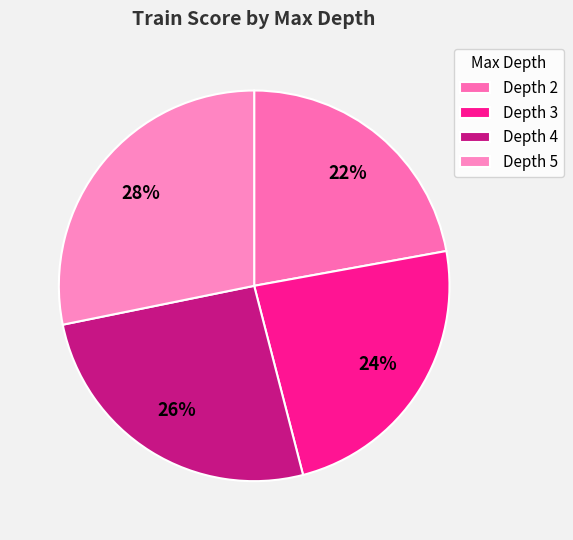

How many segments does this pie chart have?

4